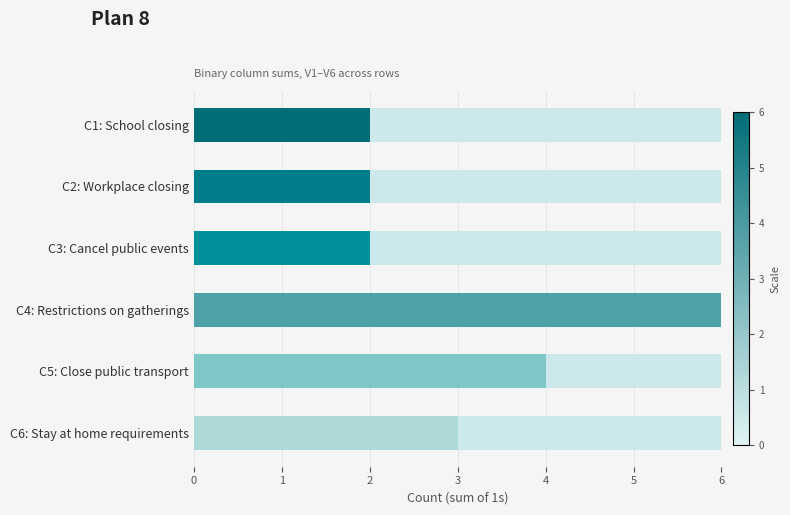

The value at C6: Stay at home requirements is 1. True or false?

False